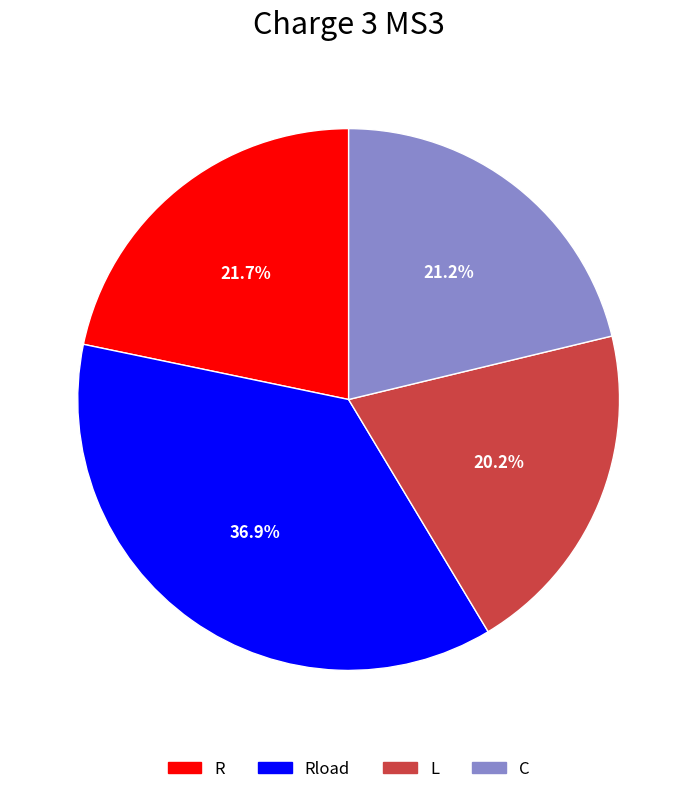

Does L represent more than half of the total?

No